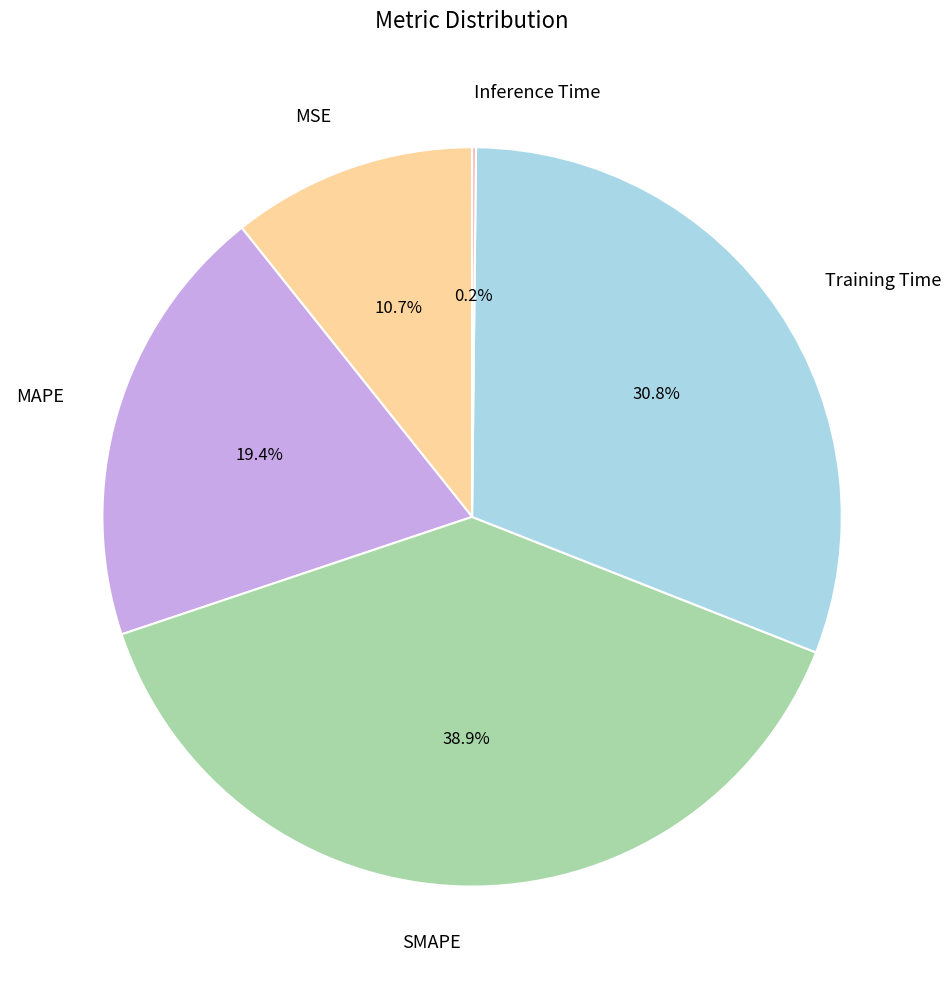

To the nearest percent, what percentage of the pie is SMAPE?

39%